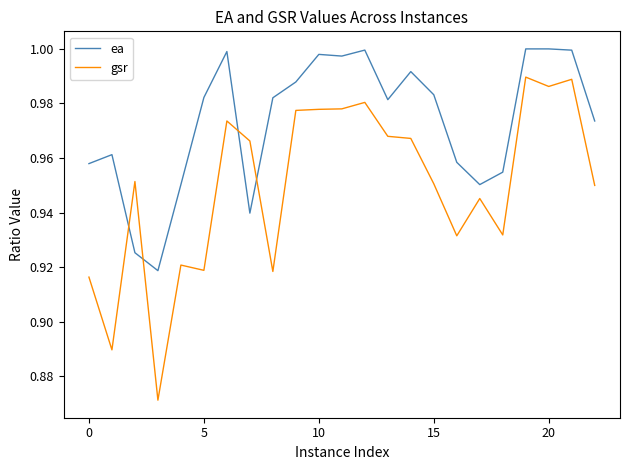

Which series ends up on top after the final intersection of gsr and ea?

ea